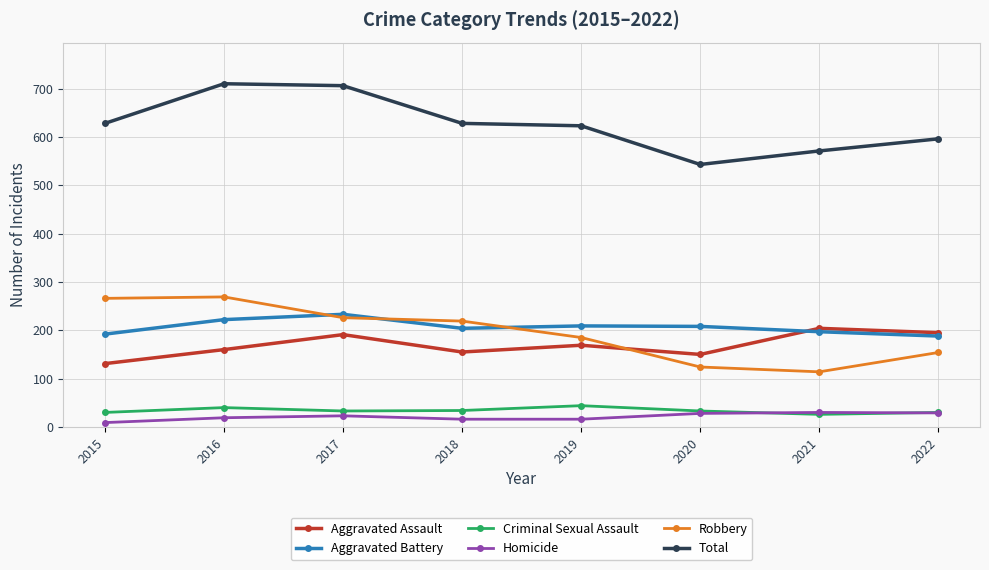

What is the total value across all series at 2019?

1246